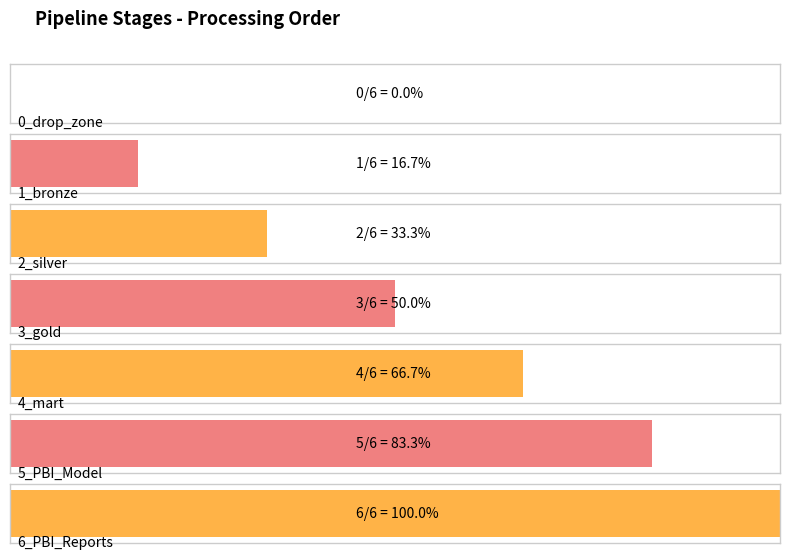

The value at s0 is 2. True or false?

False